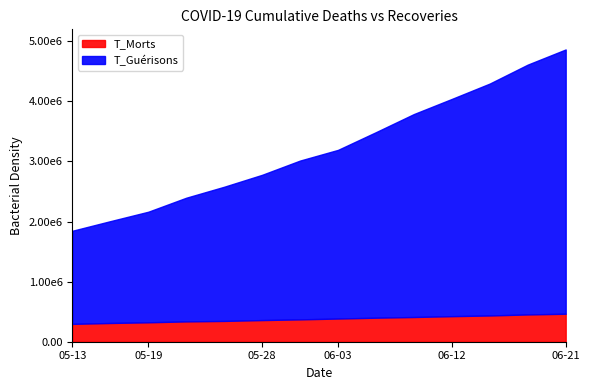

The value of T_Guérisons at 2020-05-09 is 826995. True or false?

False